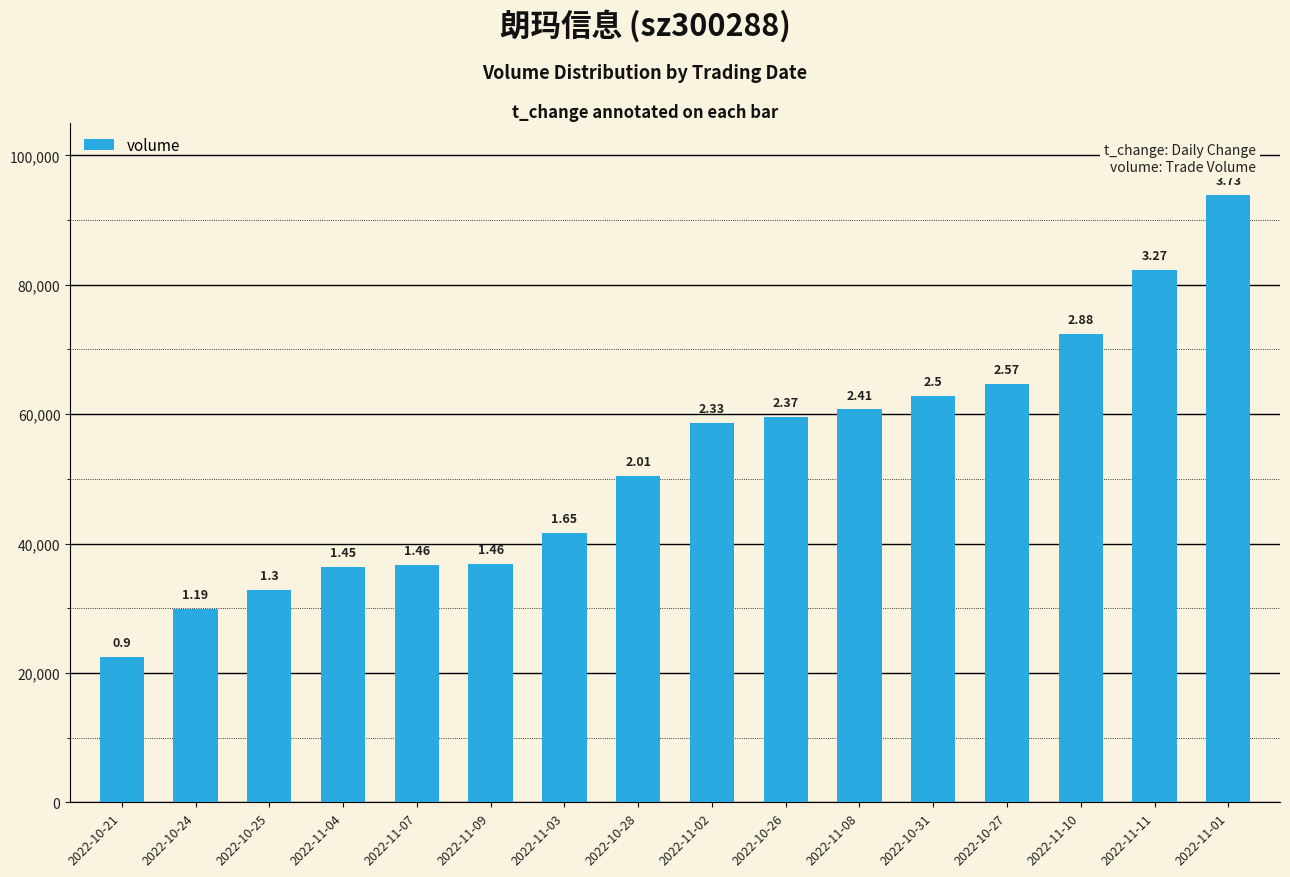

How many bars are there in total?

16